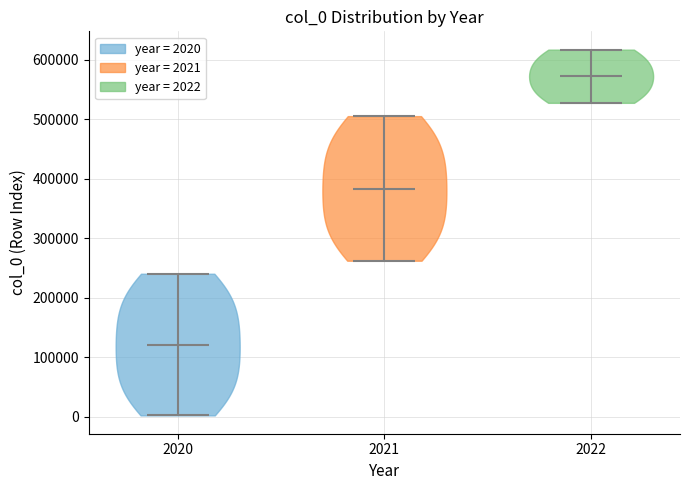

Which violin has the highest median line?

2022